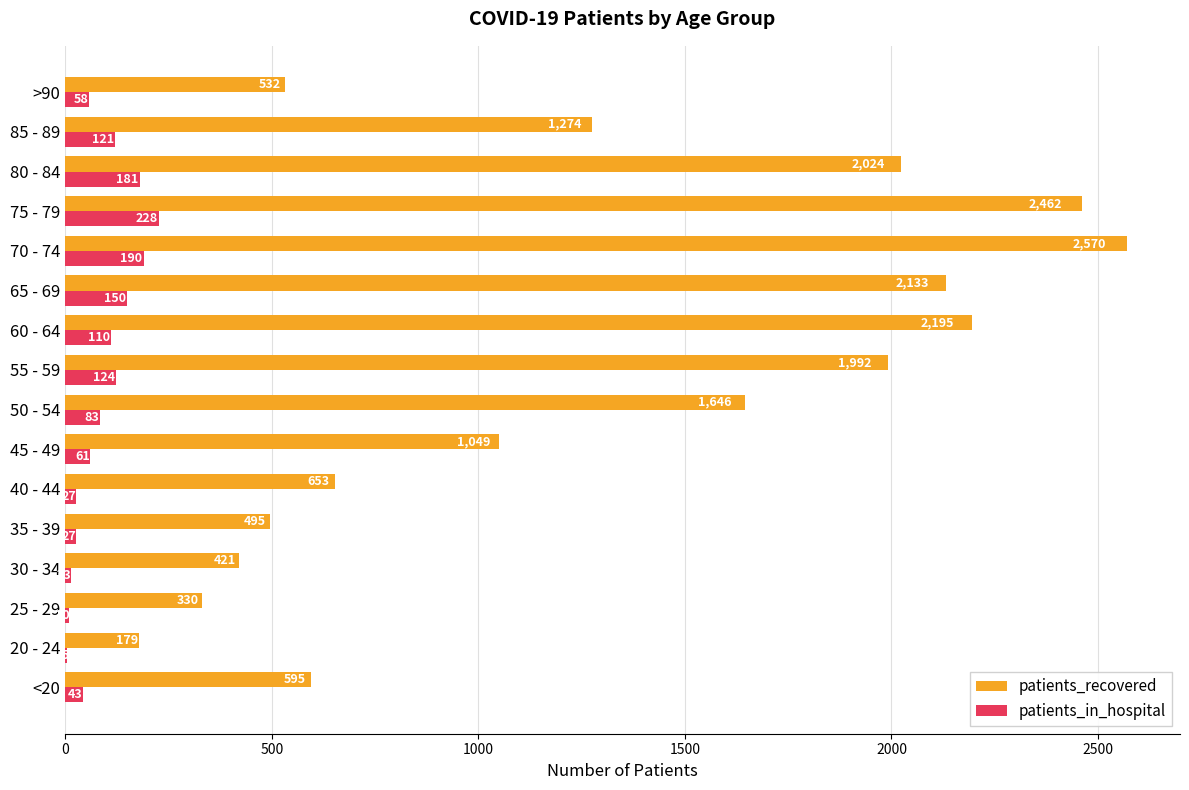

The value of patients_recovered at 55 - 59 is 1992. True or false?

True